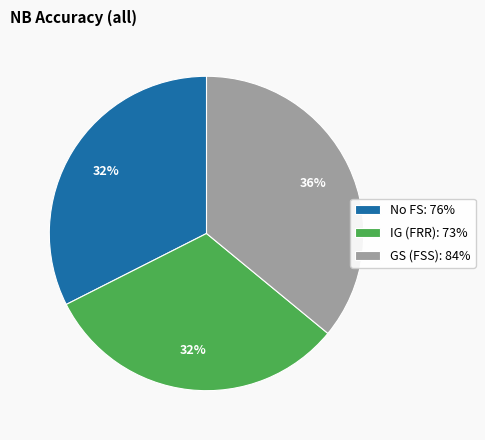

Count the number of slices in the pie.

3